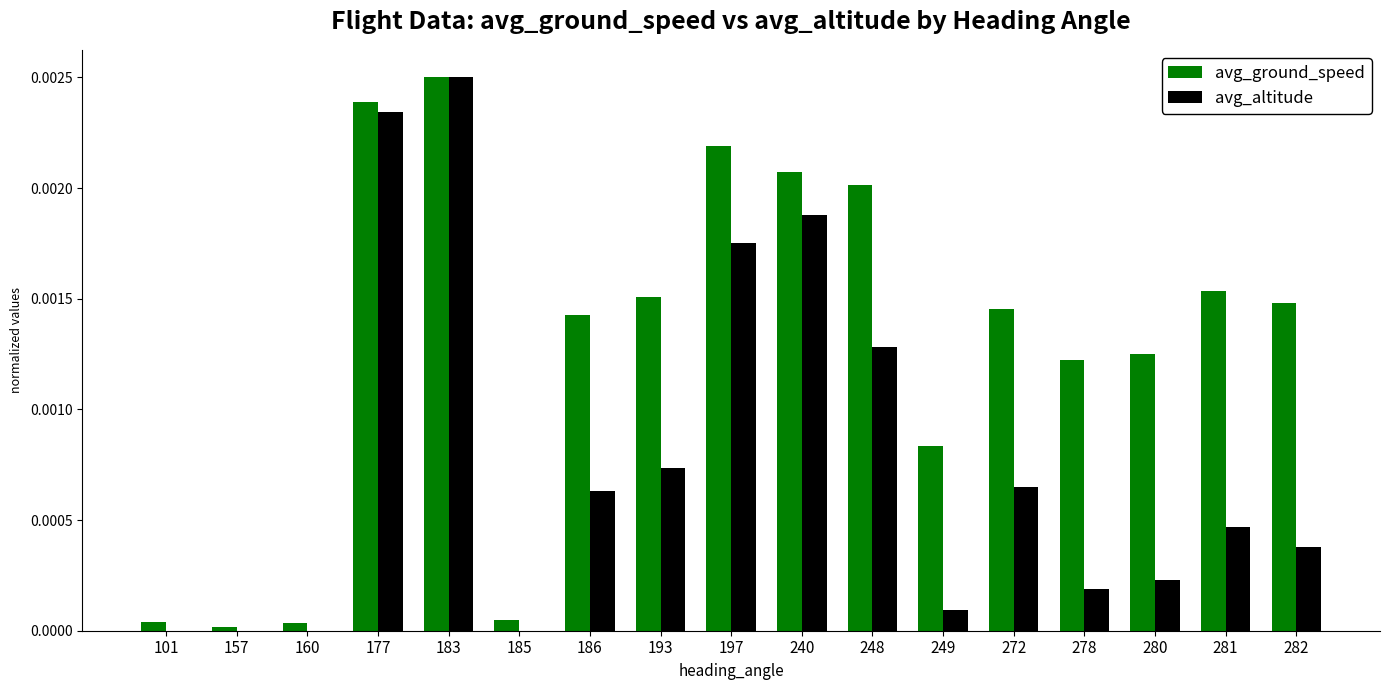

At which category is the sum across all series the highest?

183